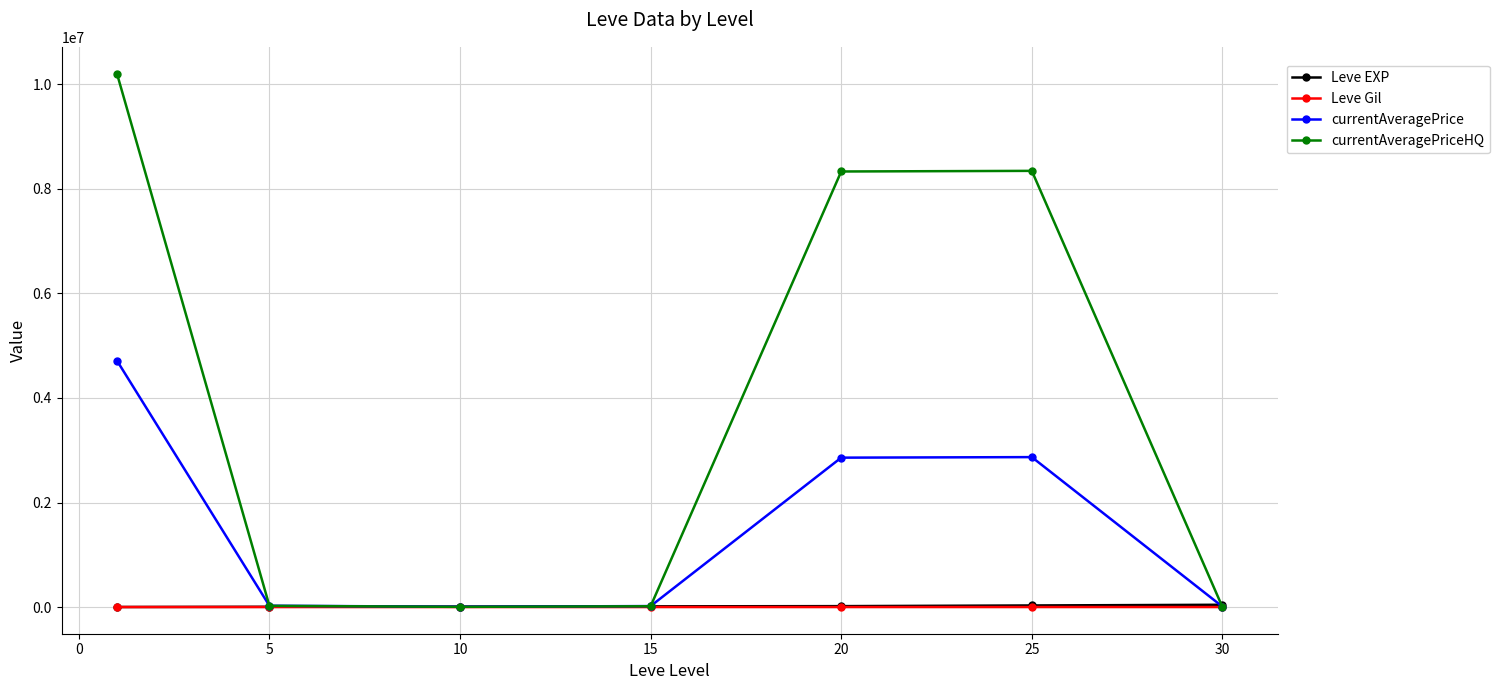

At how many categories does at least one series exceed 3099273?

3